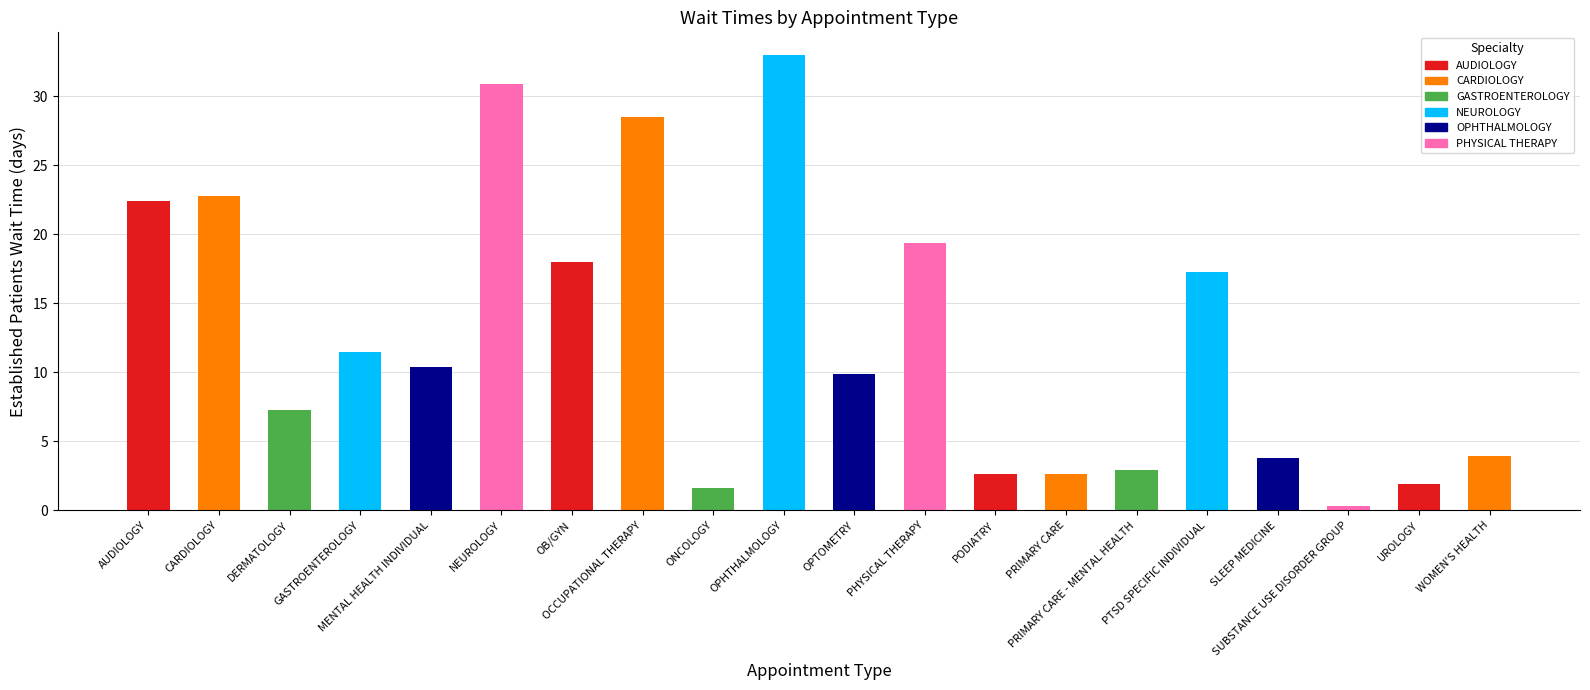

What is the ratio of the value at MENTAL HEALTH INDIVIDUAL to the value at PHYSICAL THERAPY?

0.5